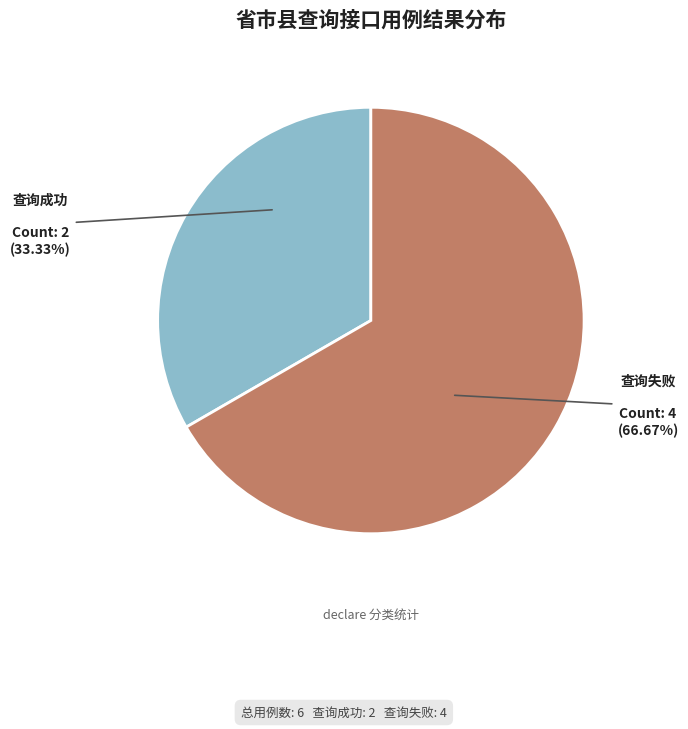

Which has a higher value, 查询成功 or 查询失败?

查询失败